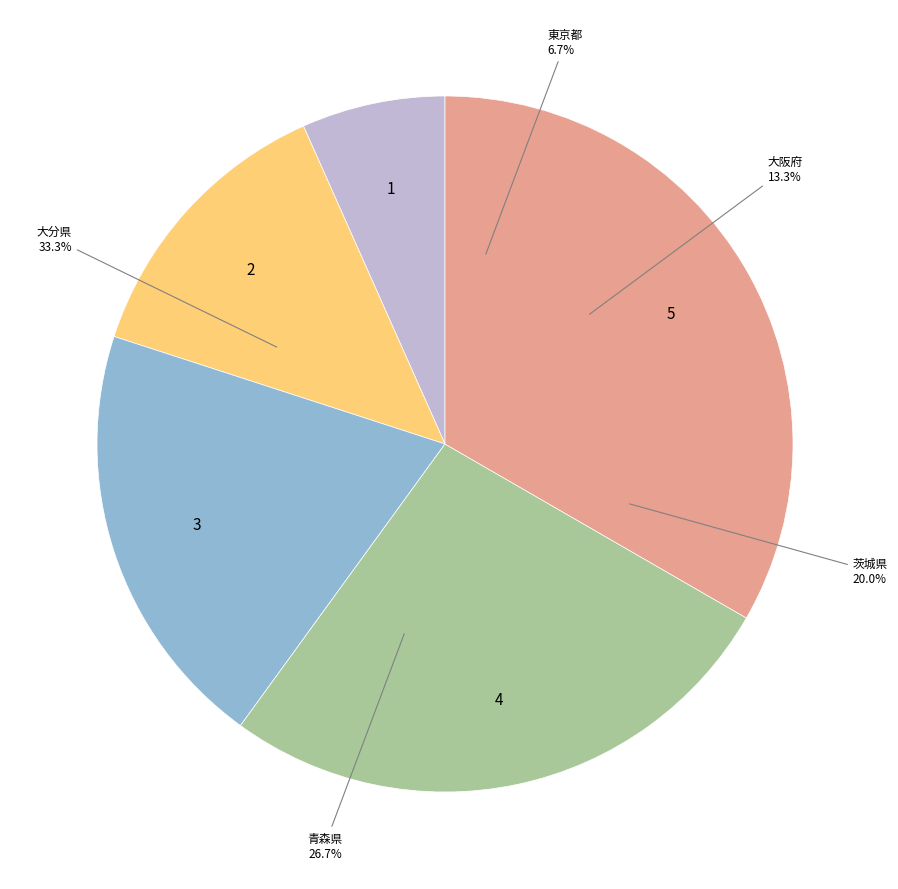

Which category has the biggest portion of the pie?

大分県